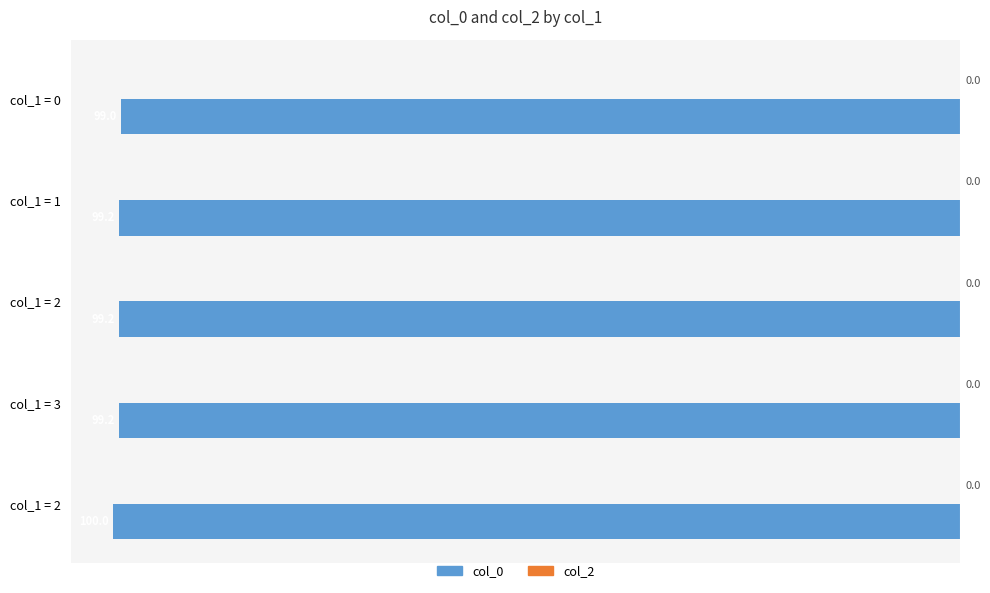

How many bars are there in total?

5